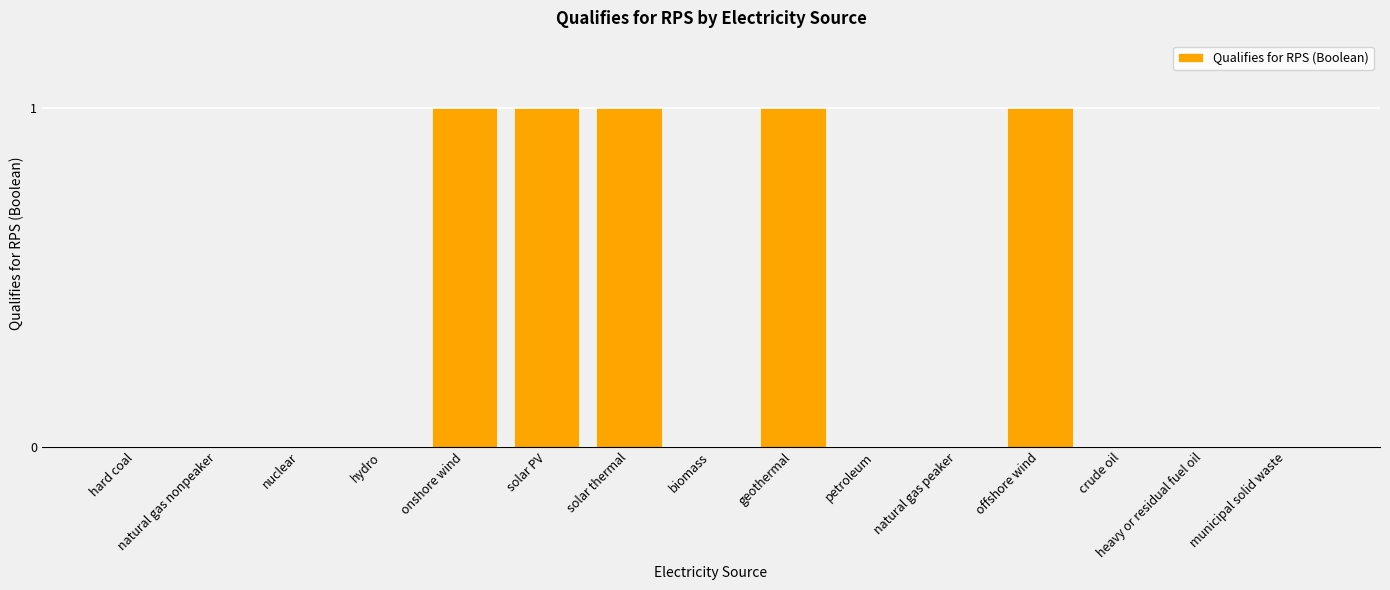

What is the greatest value displayed?

1